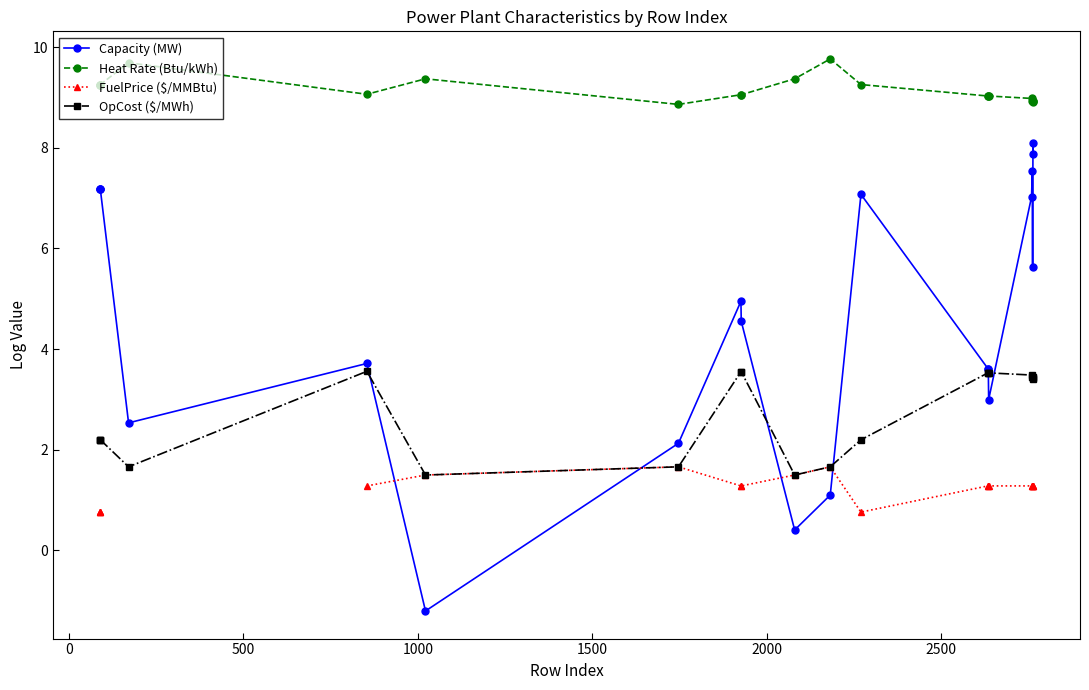

What is the value of the Capacity (MW) point at the 14th from the left?

3.6